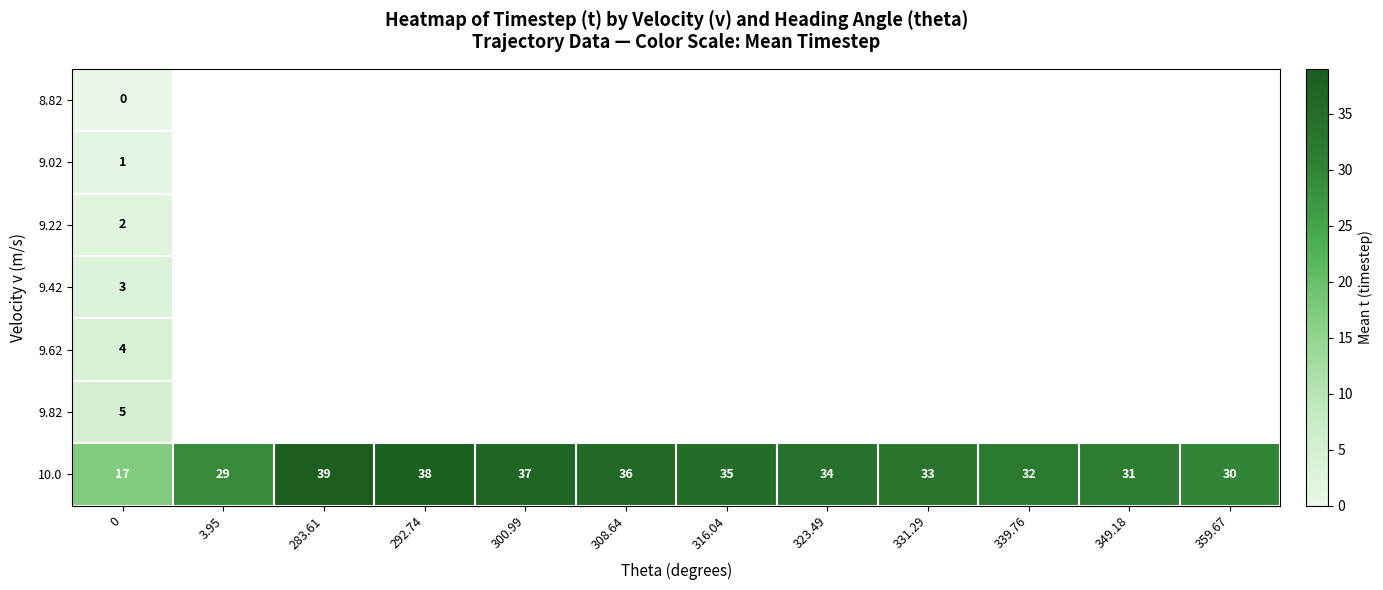

The 10.0 series shows 17 at 0. True or false?

True